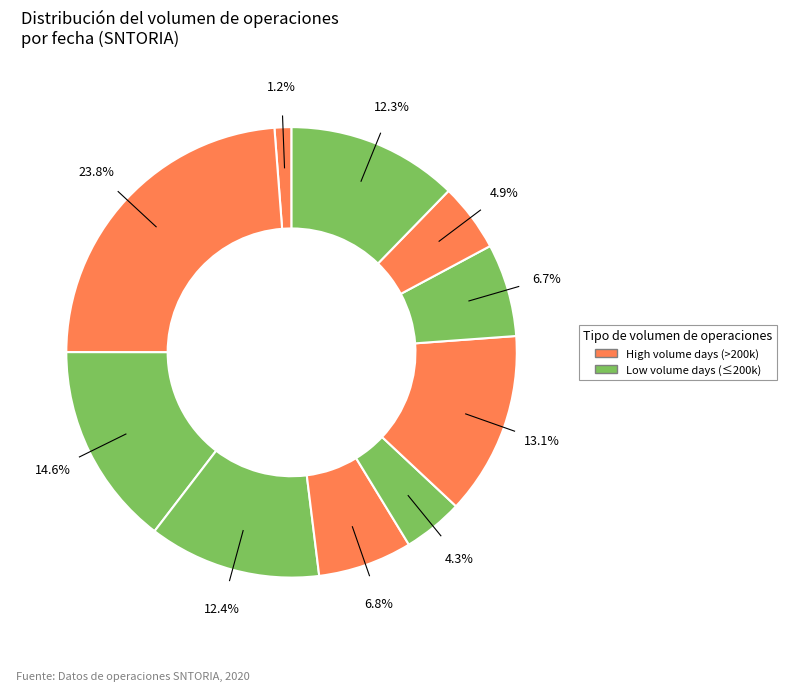

How many slices are in this pie chart?

10